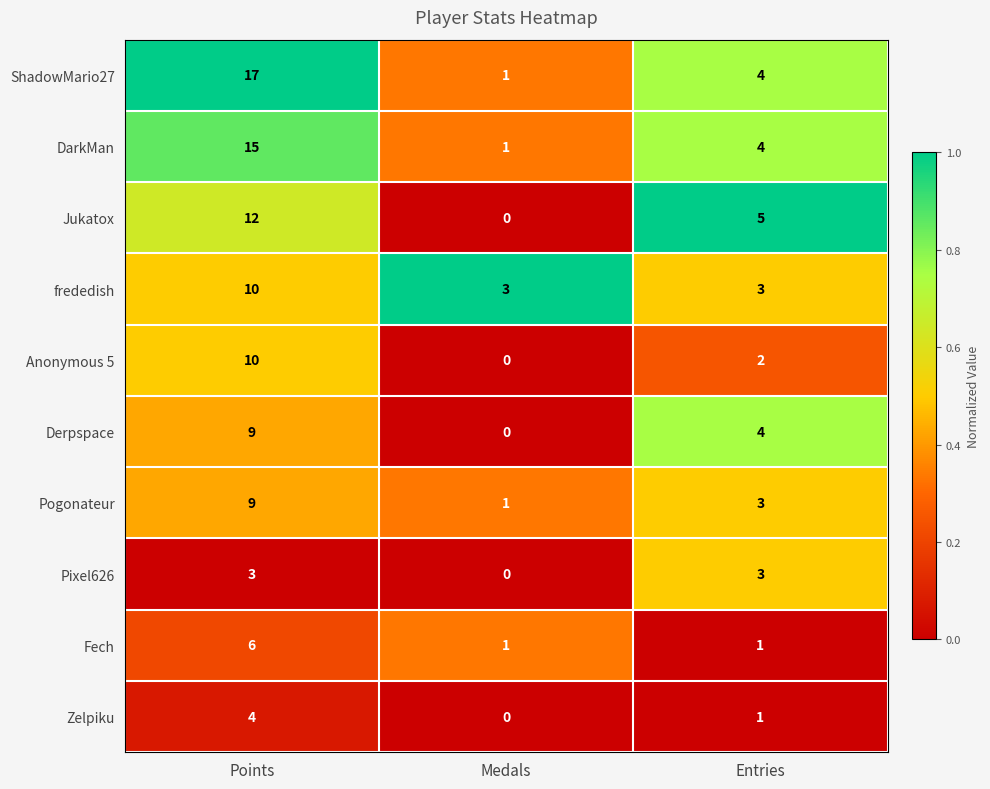

The value of Zelpiku at Points is 6. True or false?

False